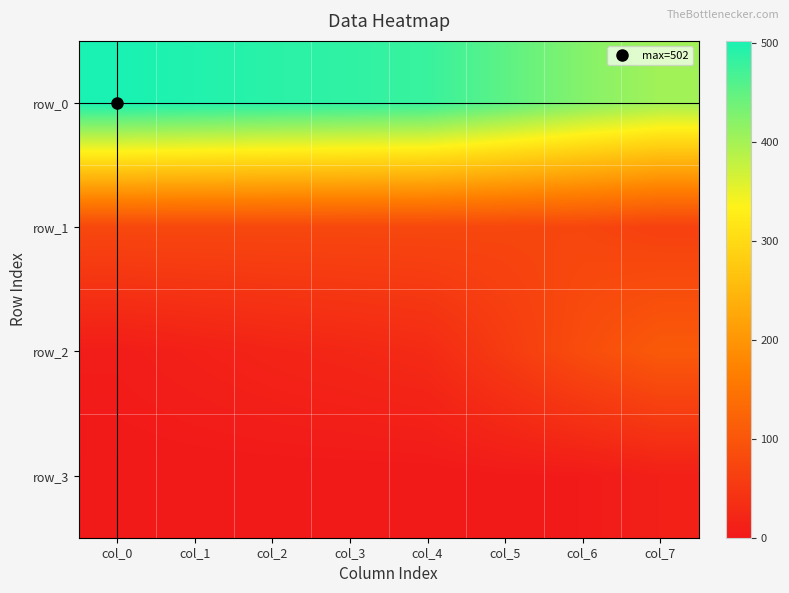

At col_1, list the series in order from largest to smallest.

row_0, row_1, row_2, row_3